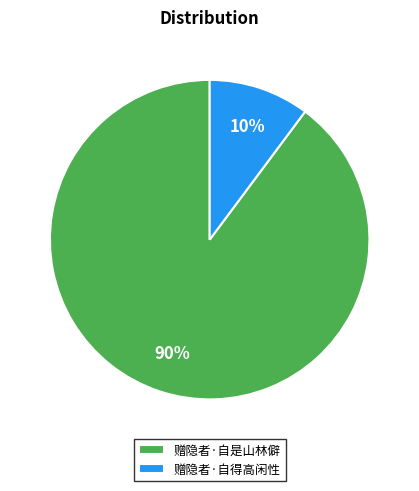

Count the number of slices in the pie.

2